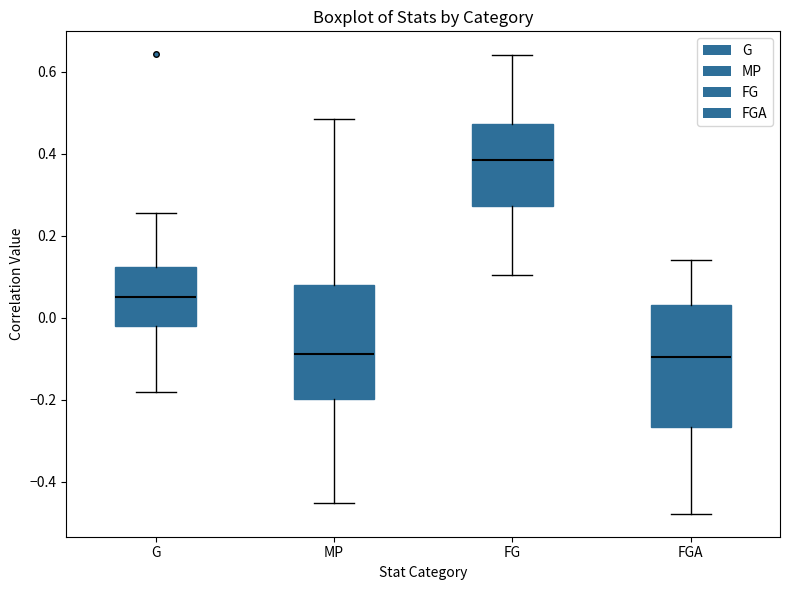

Comparing the boxes themselves (not the whiskers), which one is the tallest?

FGA